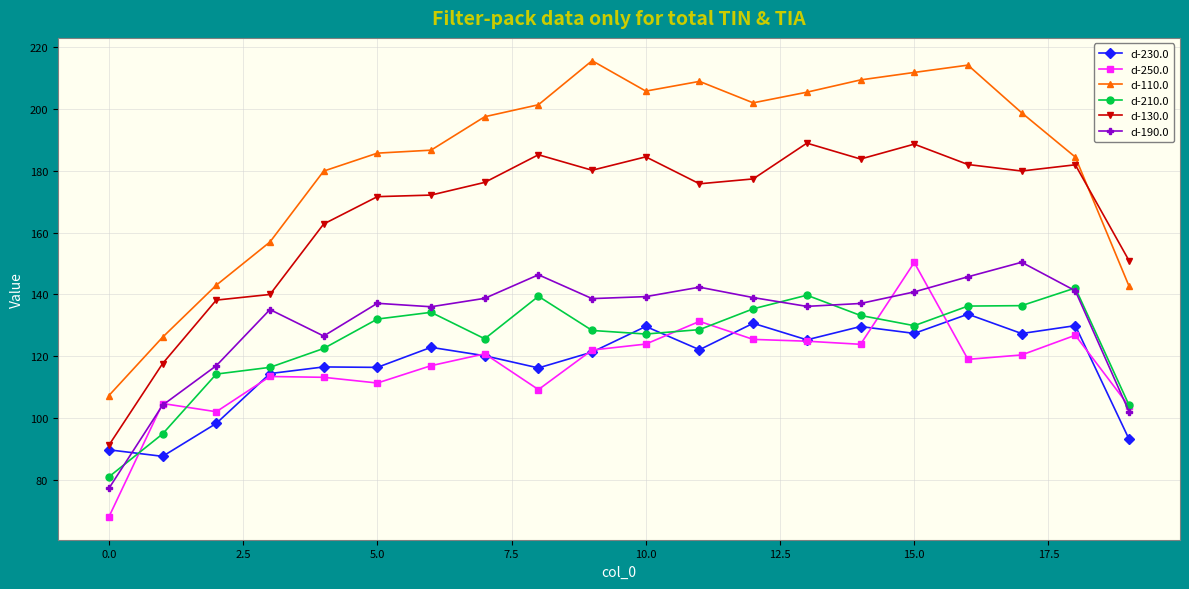

What is the value of the d-130.0 point at the 18th from the left?

179.9